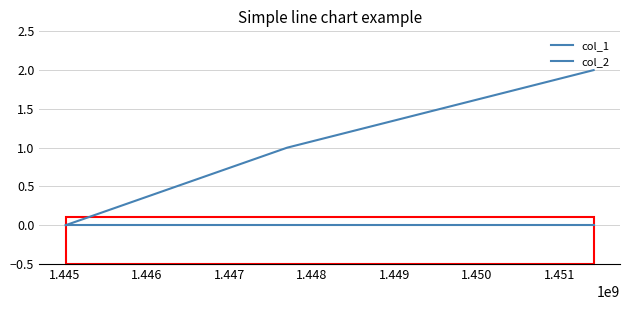

Where is col_1 nearest to the value 1?

1.445